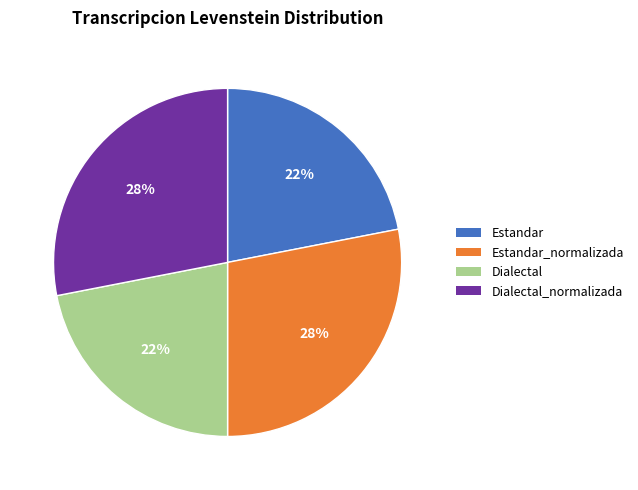

Approximately how many times larger is the value at Estandar compared to Estandar_normalizada?

0.8